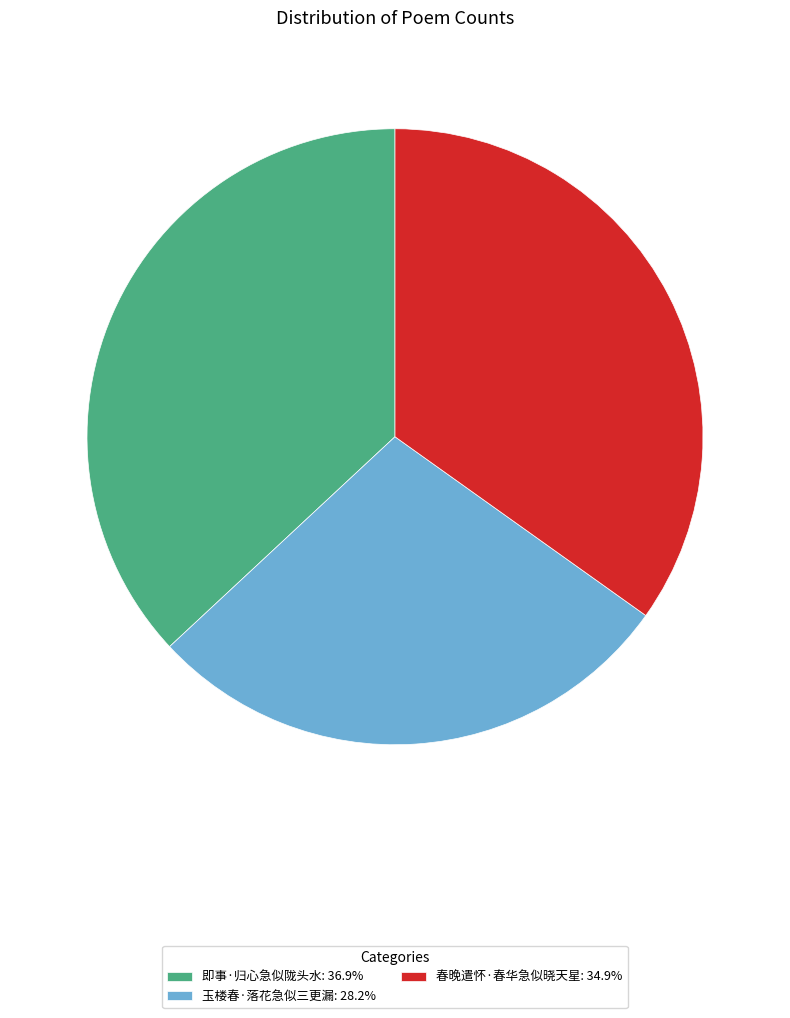

Is there any slice that represents more than half of the pie?

No